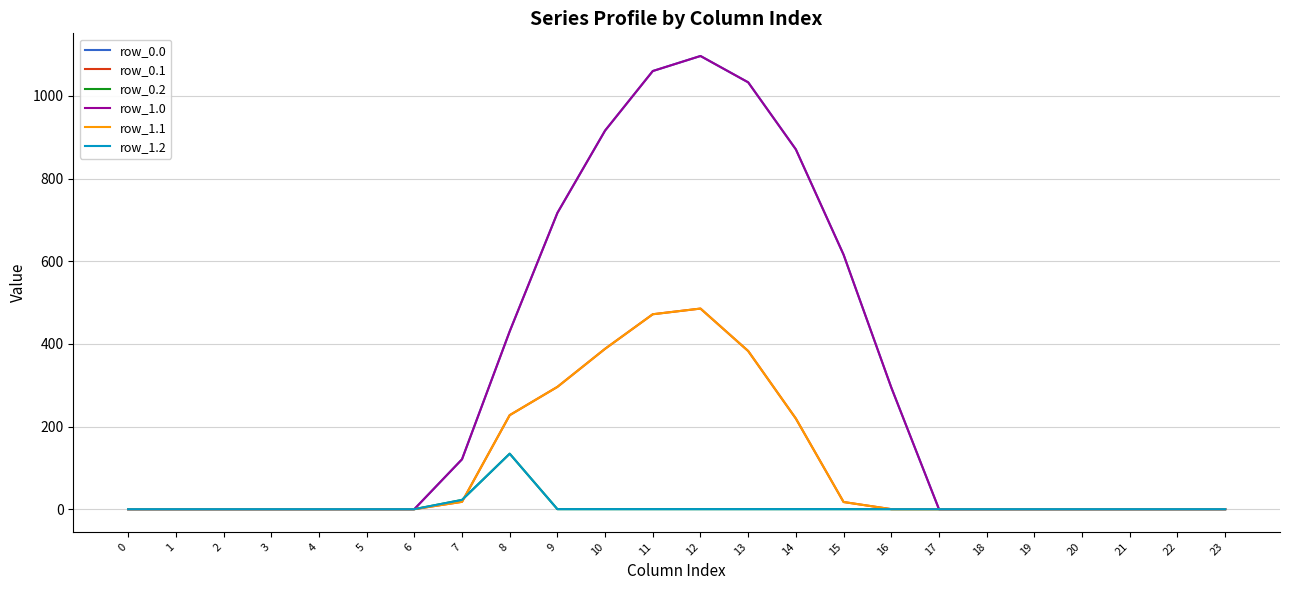

How many lines are shown in the chart?

6